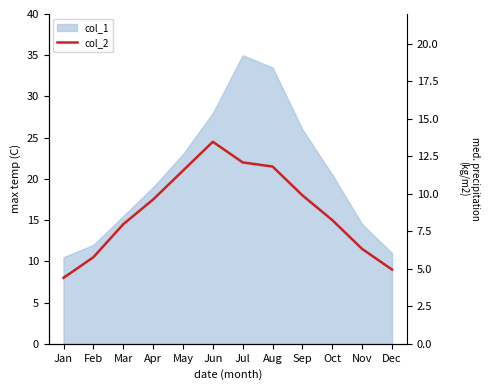

How many lines are shown in the chart?

1